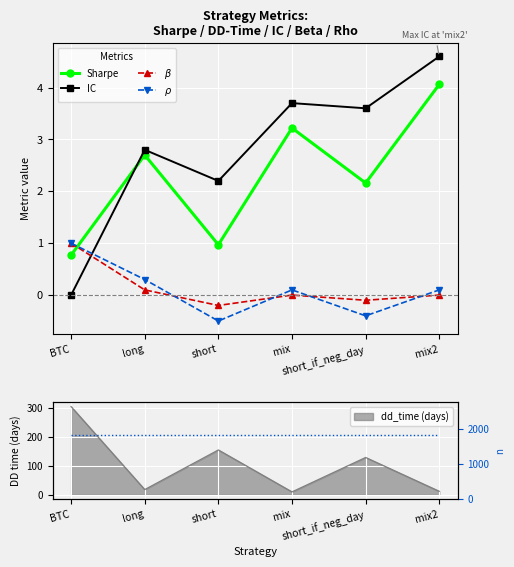

After their last crossing, which series has the higher values: $\beta$ or Sharpe?

Sharpe